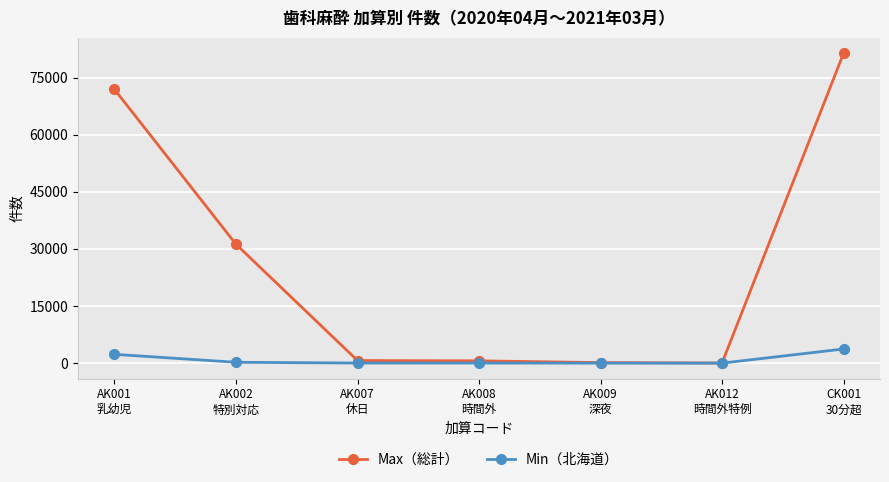

What is the difference between the highest and lowest values at AK009
深夜?

132